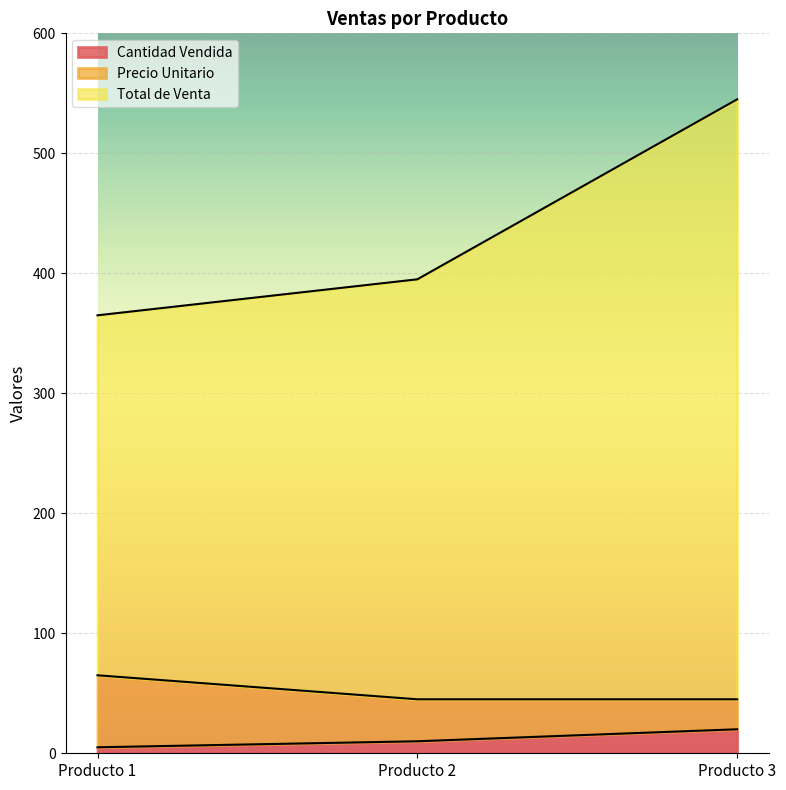

What is the value of the Total de Venta point at the 3rd from the left?

545